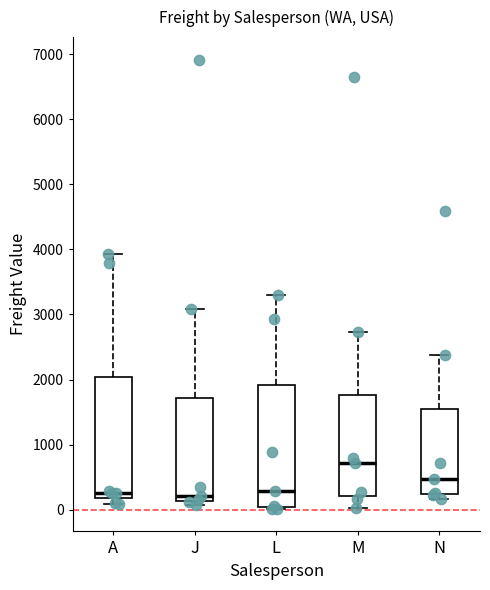

Which box's median line is the highest?

M